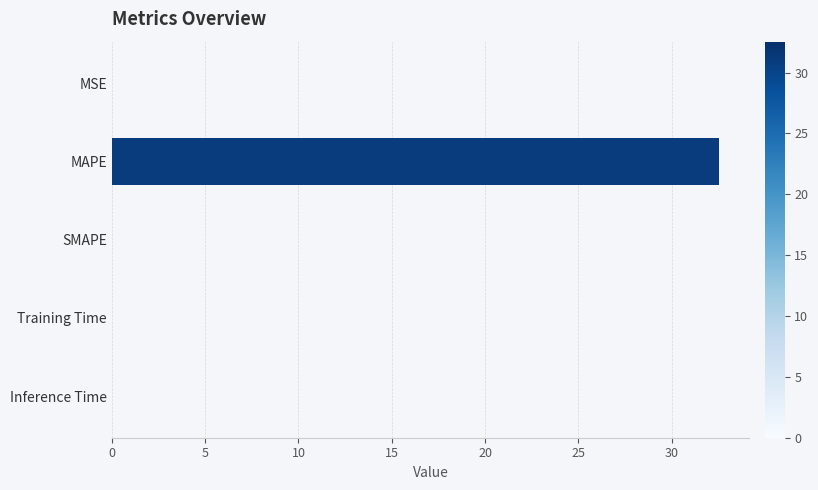

True or false: the data shows 0.0 at Training Time.

True